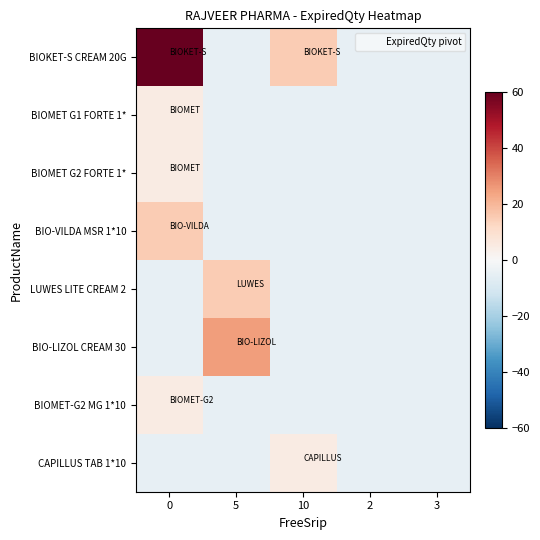

Which series has the largest total across all categories?

BIOKET-S CREAM 20G